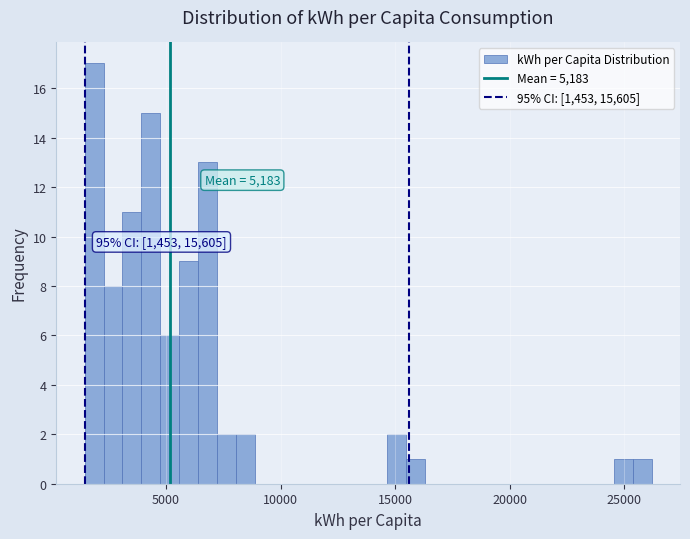

Around what value on the x-axis is the tallest bar? Give the approximate position of its centre, as read against the axis.

2000